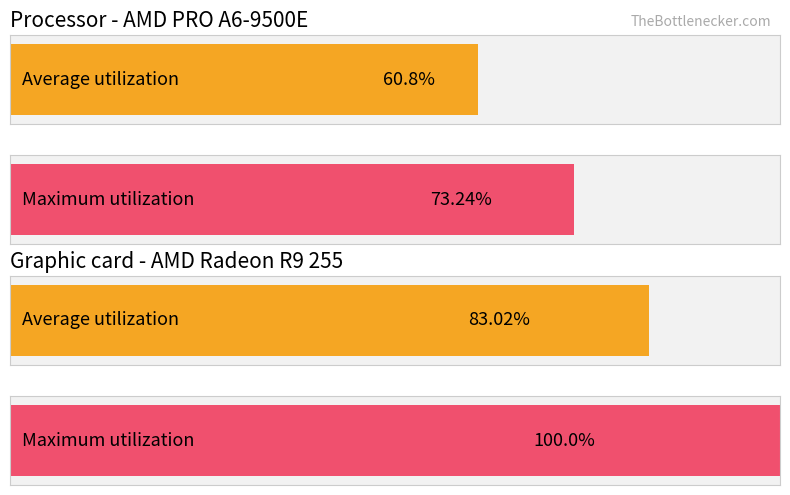

What are all the series names shown in the legend?

Average utilization, Maximum utilization